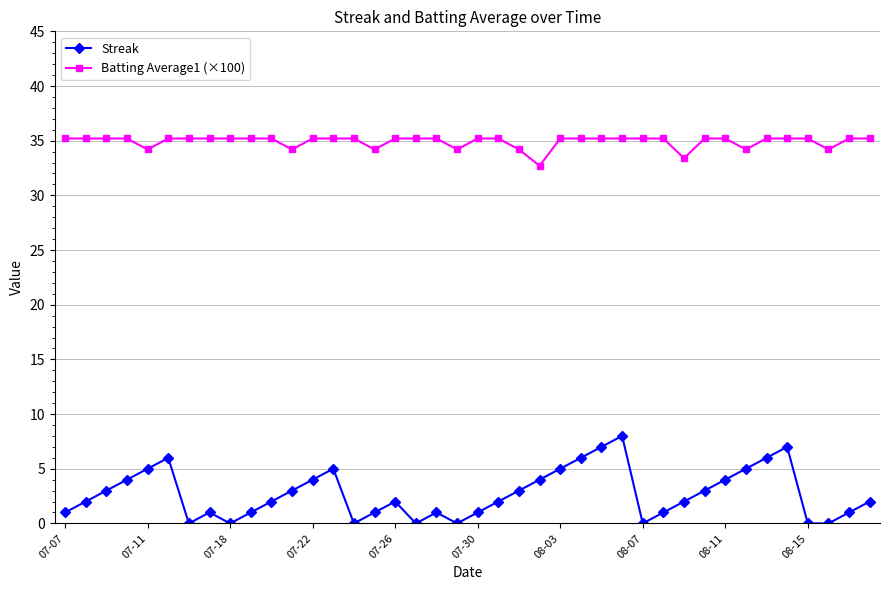

What is the difference between the second highest and second lowest values in the Streak series?

7.0